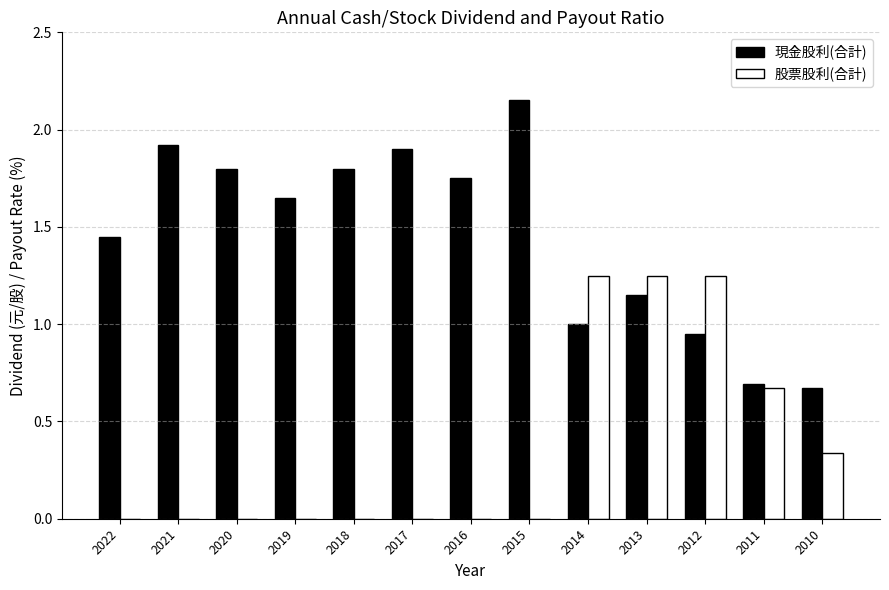

The value of 現金股利(合計) at 2016 is 1.0. True or false?

False